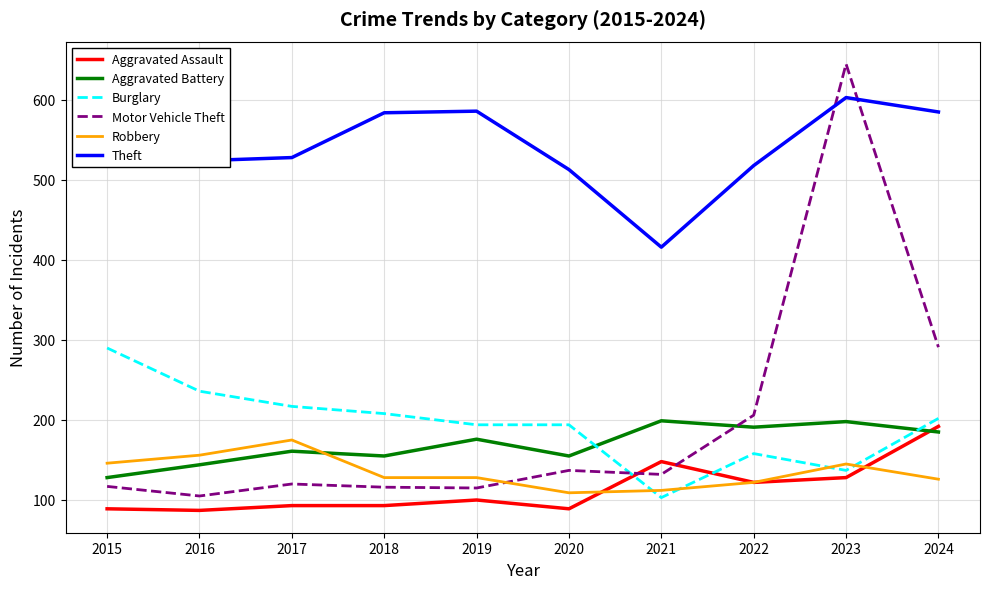

Where is Theft nearest to the value 512?

2020